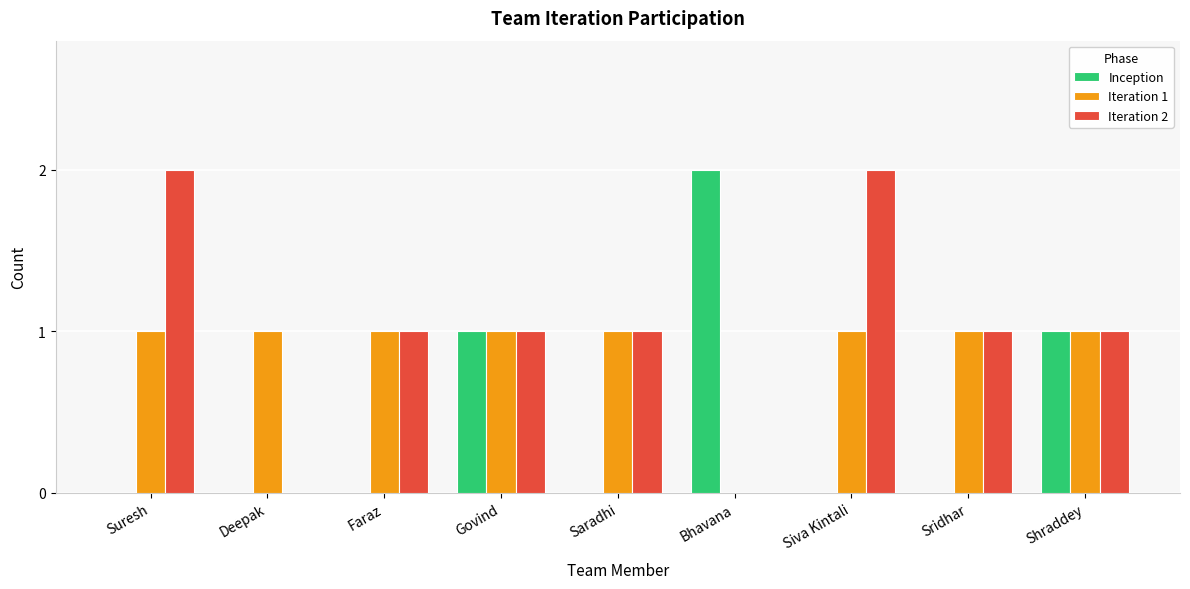

Reading left to right, transcribe all the data shown in this chart.

Inception: 0	0	0	1	0	2	0	0	1
Iteration 1: 1	1	1	1	1	0	1	1	1
Iteration 2: 2	0	1	1	1	0	2	1	1